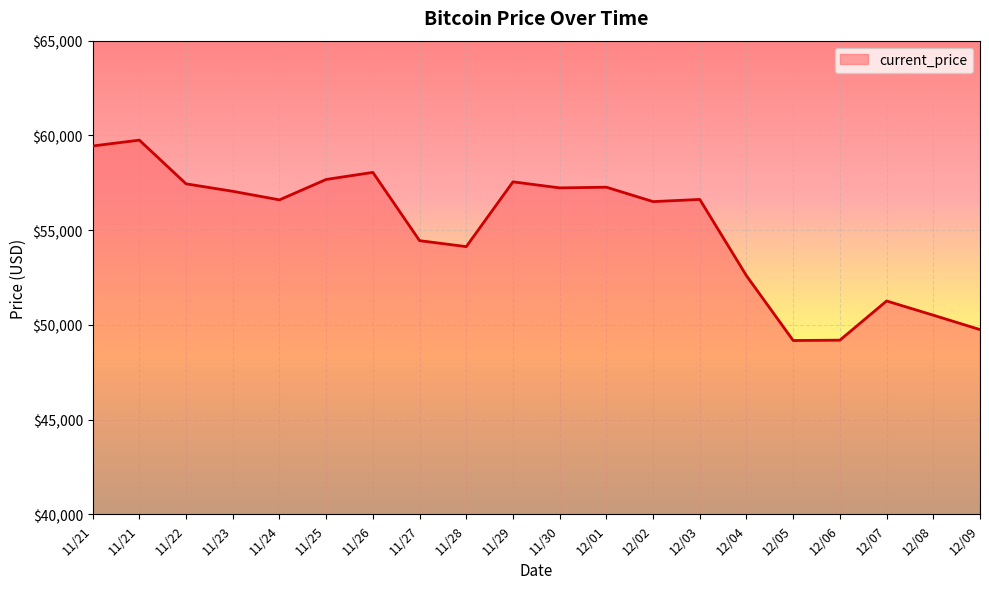

Is this an area chart (filled region under the line)?

Yes